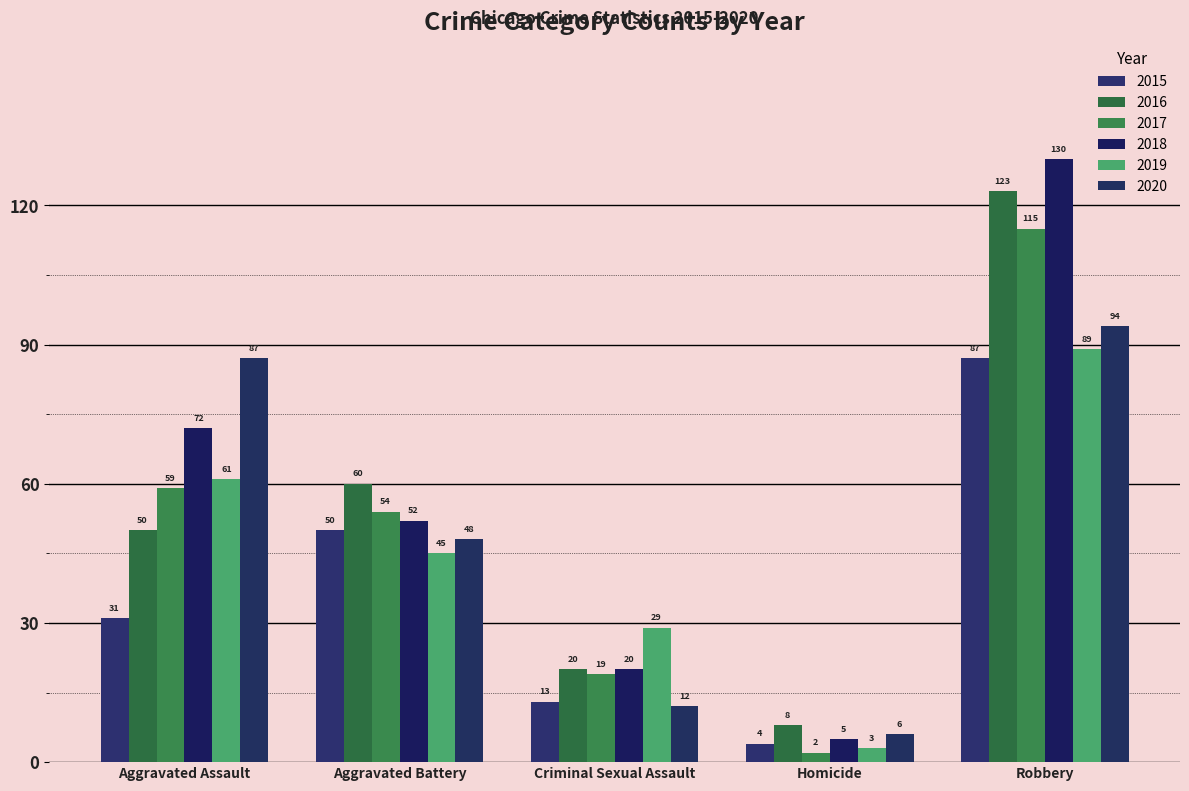

List the series in order of their peak value, highest first.

2018, 2016, 2017, 2020, 2019, 2015